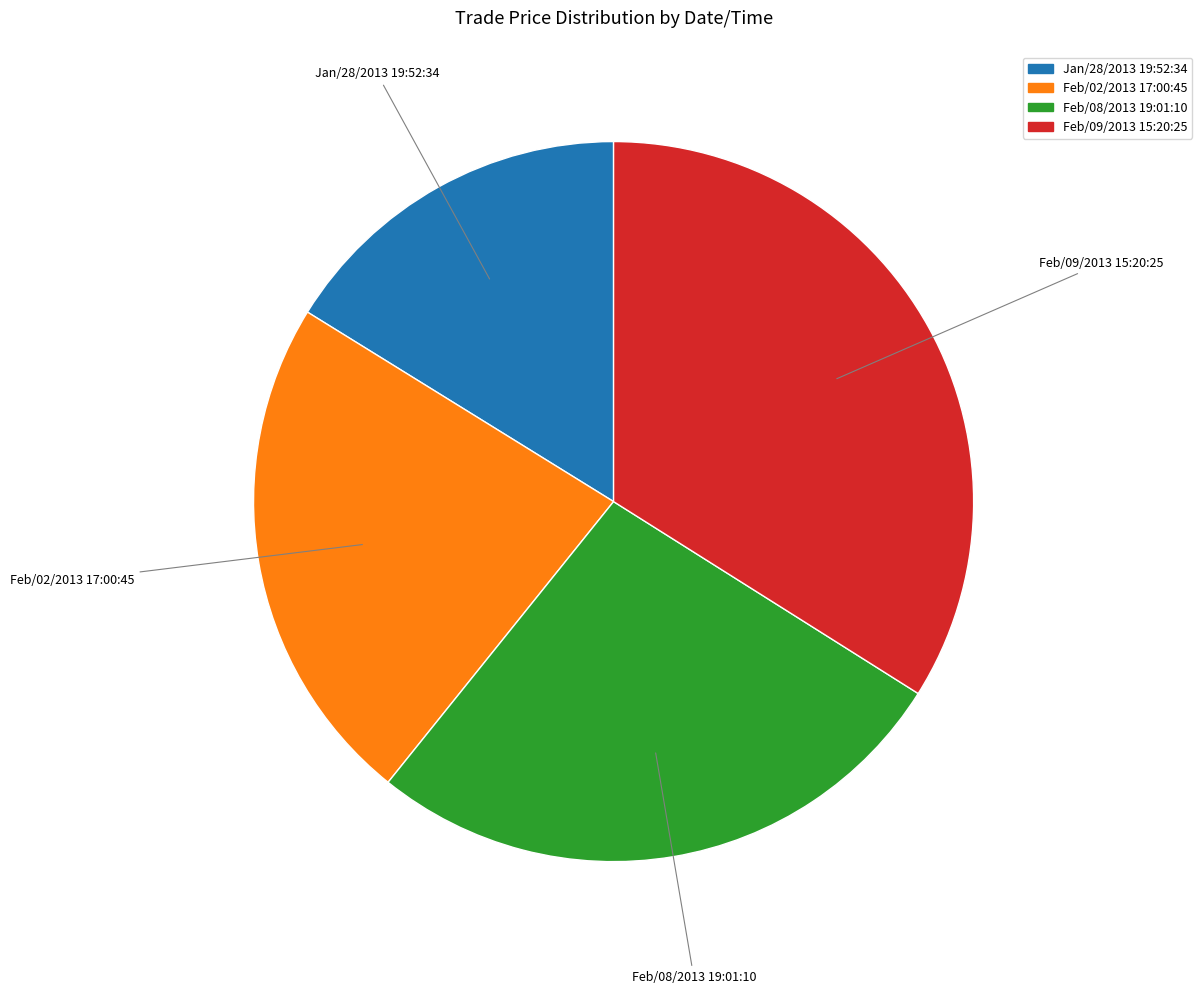

True or false: Feb/08/2013 19:01:10 accounts for 42% of the total.

False